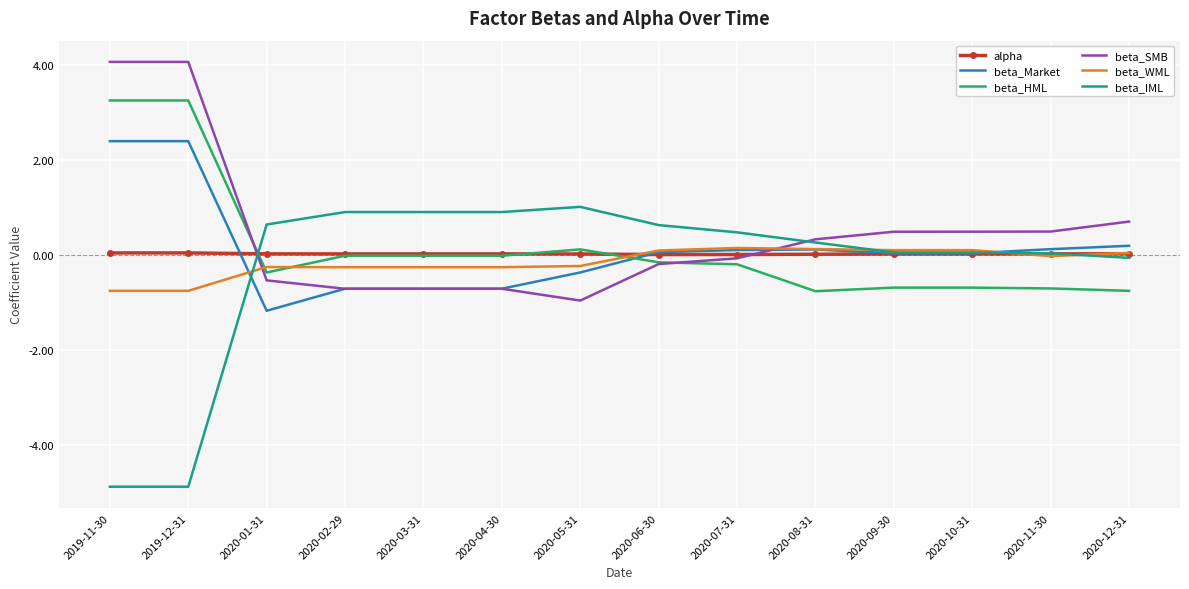

What is the greatest value displayed?

4.1